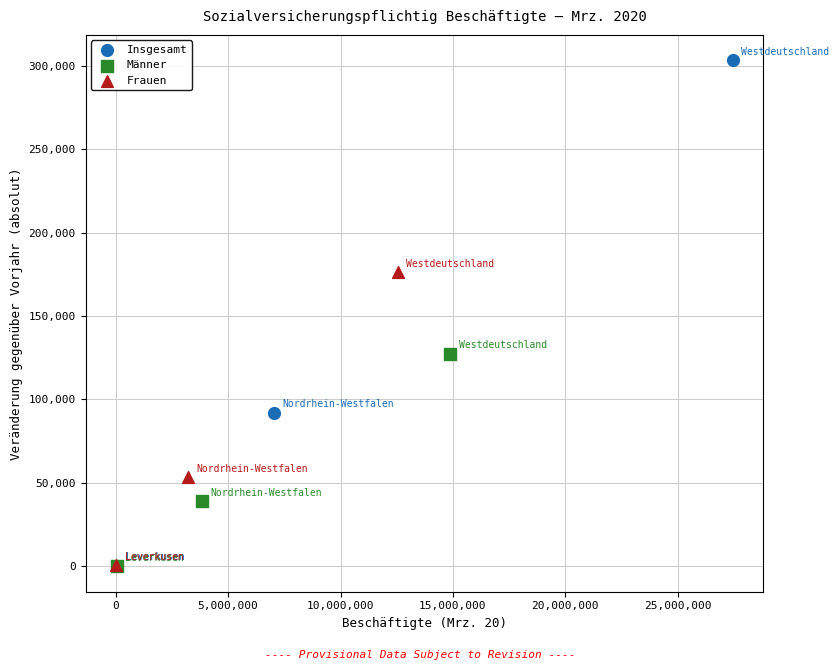

Which series reaches the maximum Y coordinate?

Insgesamt